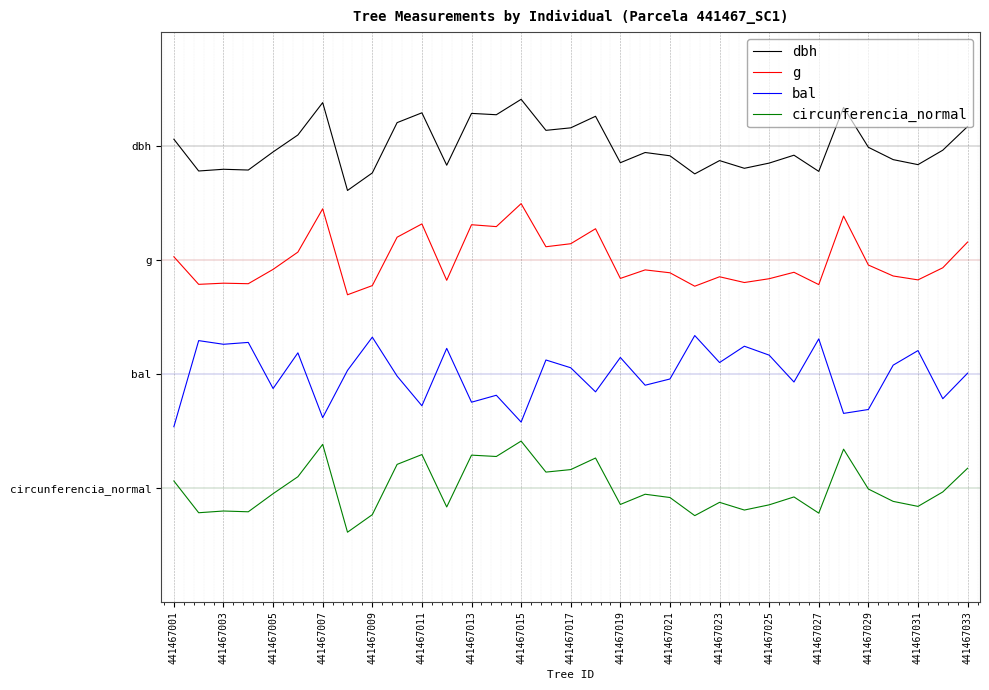

What is the difference between the maximum and minimum values in the circunferencia_normal series?

0.8